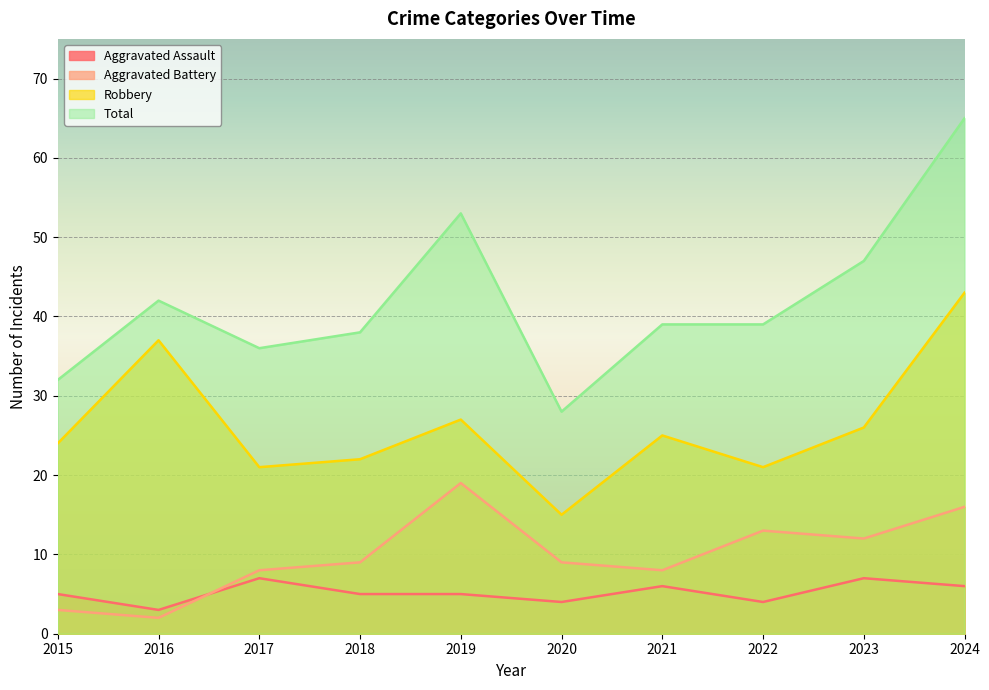

Is it true that Aggravated Battery equals 8 at 2017?

True